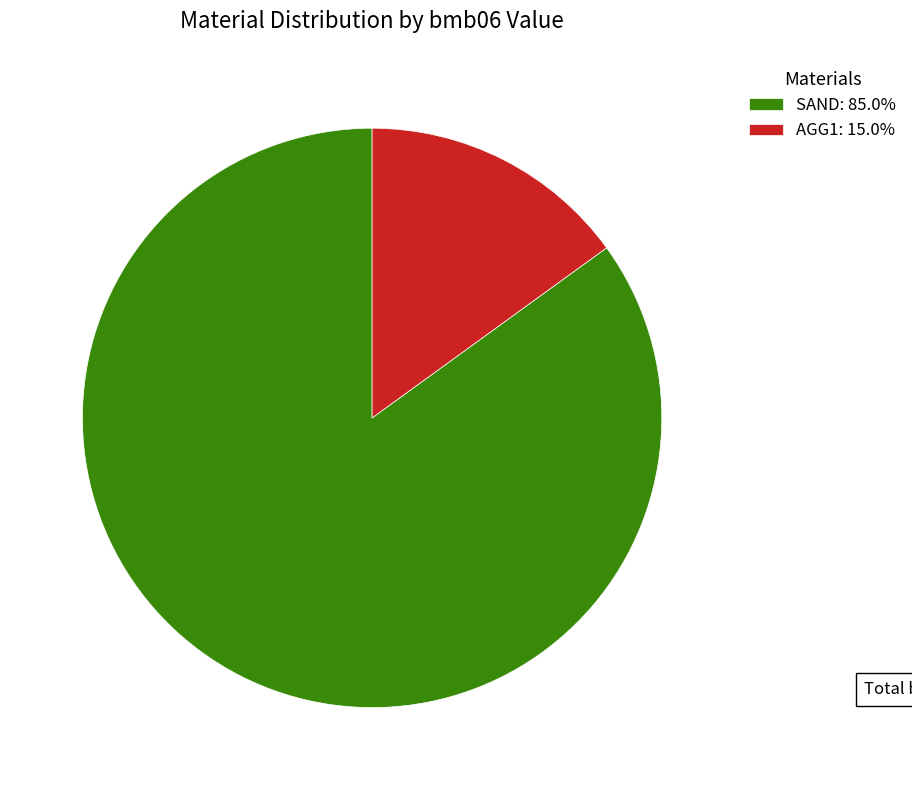

Combined, do AGG1: 15.0% and SAND: 85.0% account for over 50%?

Yes